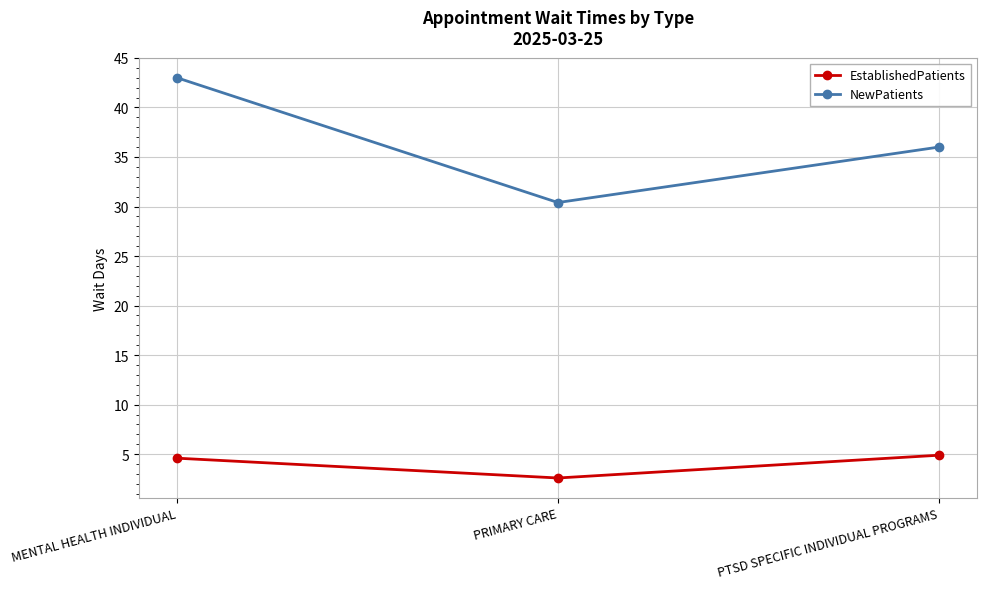

What position from the left is PTSD SPECIFIC INDIVIDUAL PROGRAMS?

3